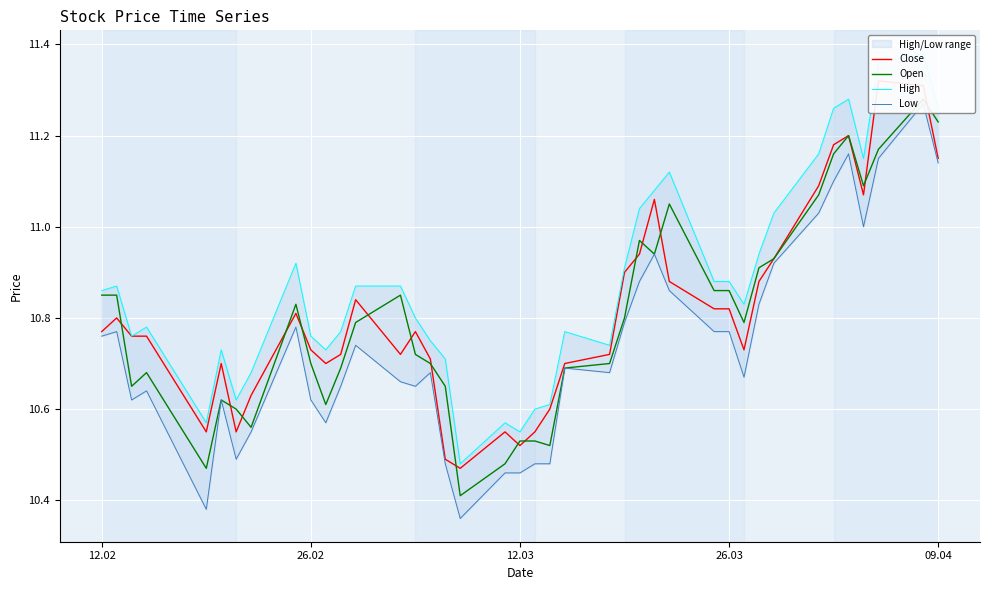

The High series shows 4.7 at 26.02. True or false?

False